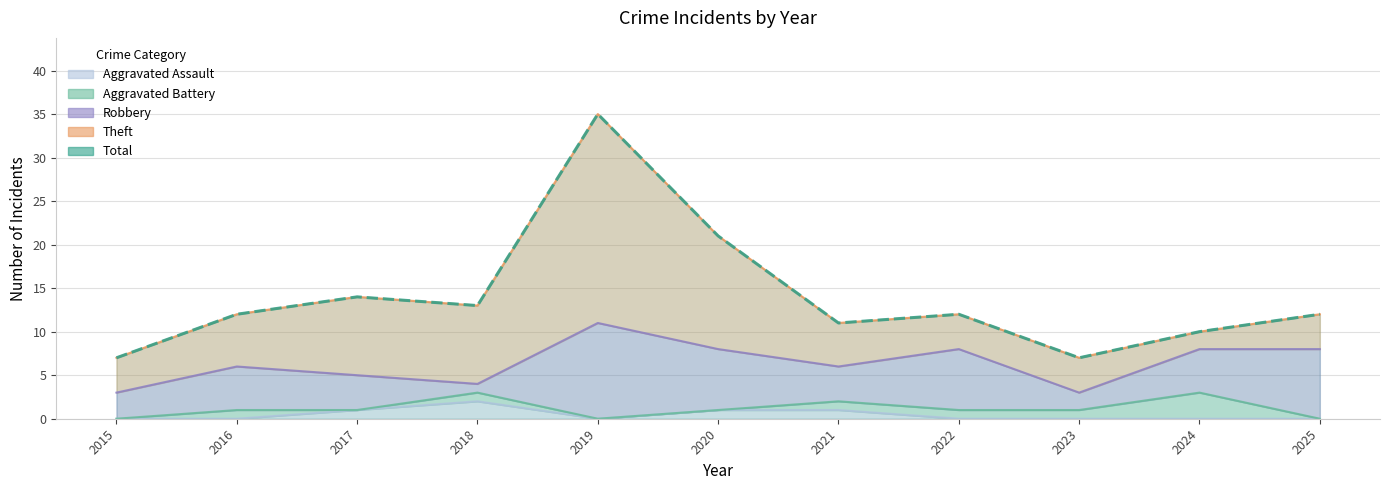

At which label is Total closest to 21?

2020